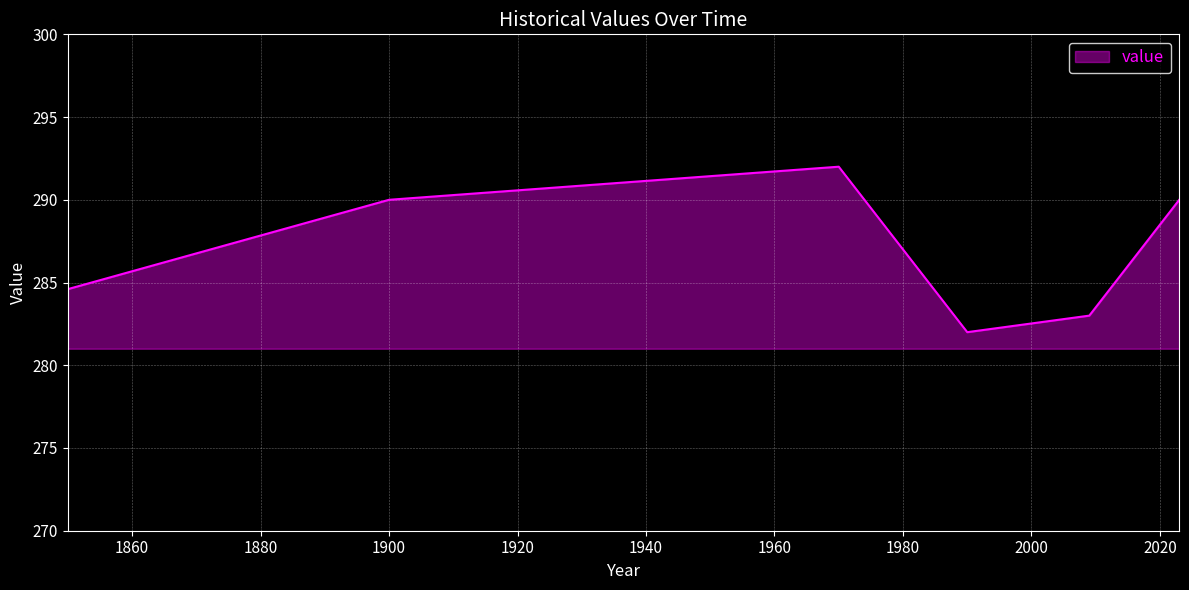

What is the sum of all values?

1721.6